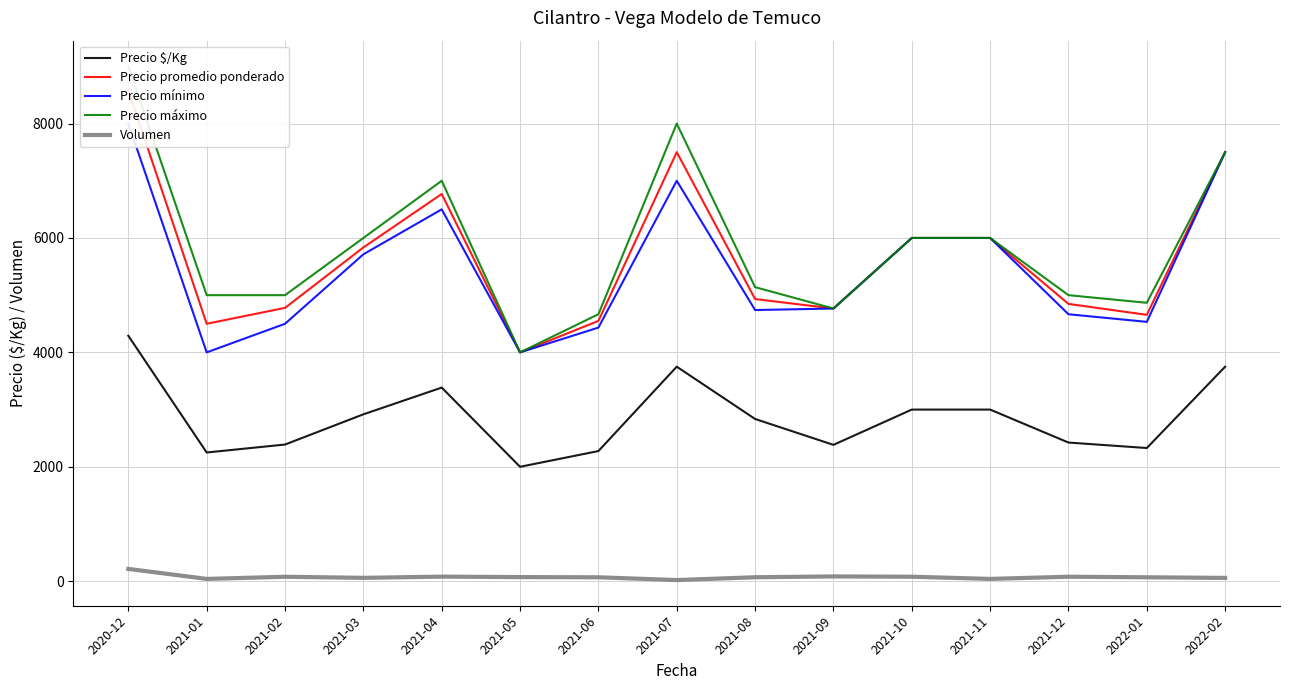

What is the difference between the second highest and second lowest values in the Precio mínimo series?

3500.0